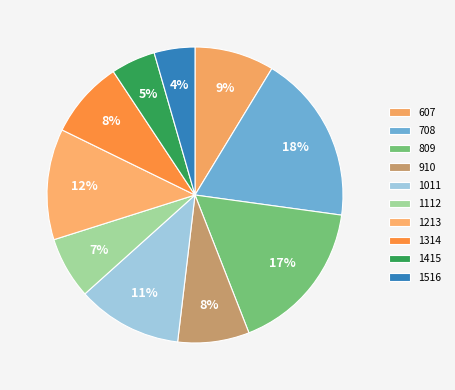

What is the change in value from 1011 to 1415?

-163.1